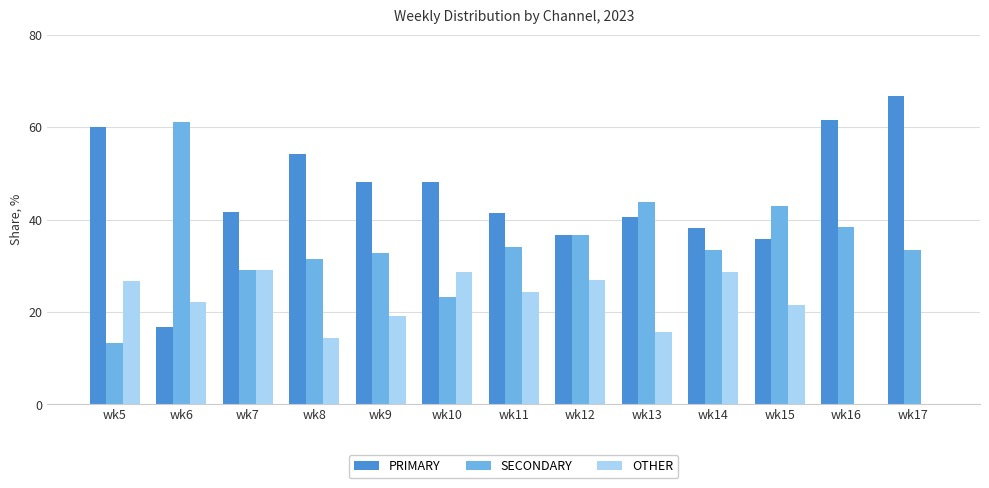

Is it true that OTHER equals 13.4 at wk10?

False